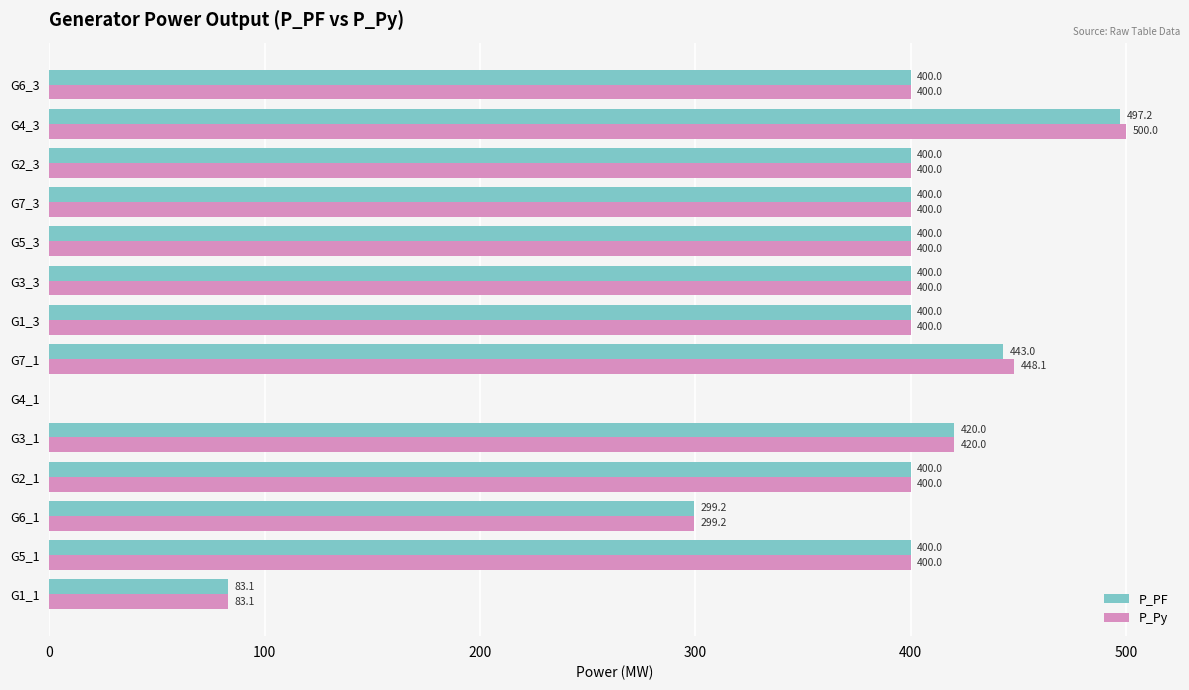

What is the maximum value for P_PF?

497.2